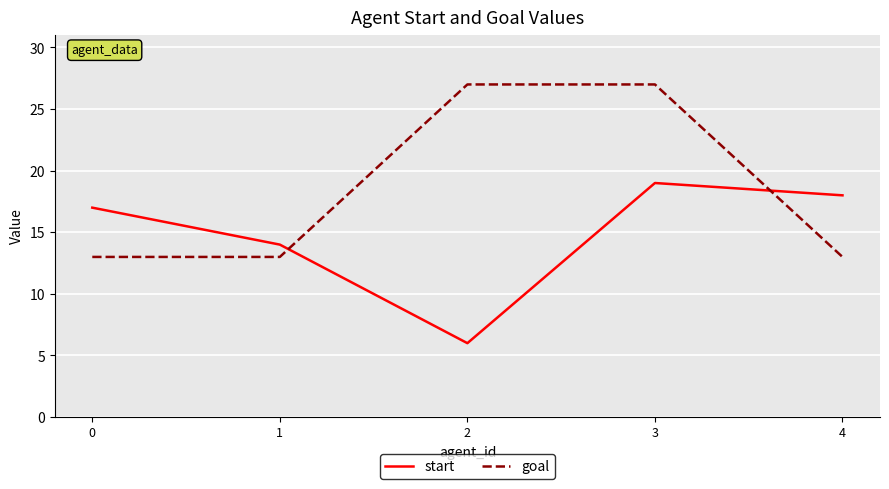

Reading left to right, what are all the values shown in this chart?

start: 0=17	1=14	2=6	3=19	4=18
goal: 0=13	1=13	2=27	3=27	4=13